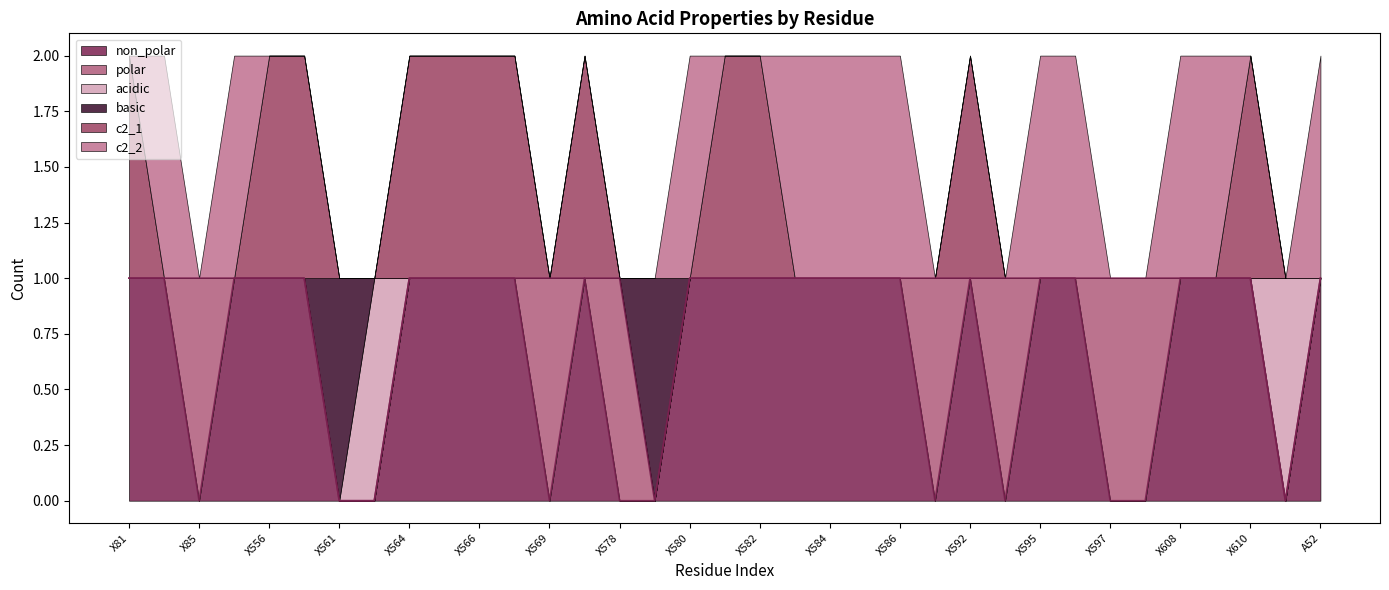

The basic series shows 0 at X566. True or false?

False